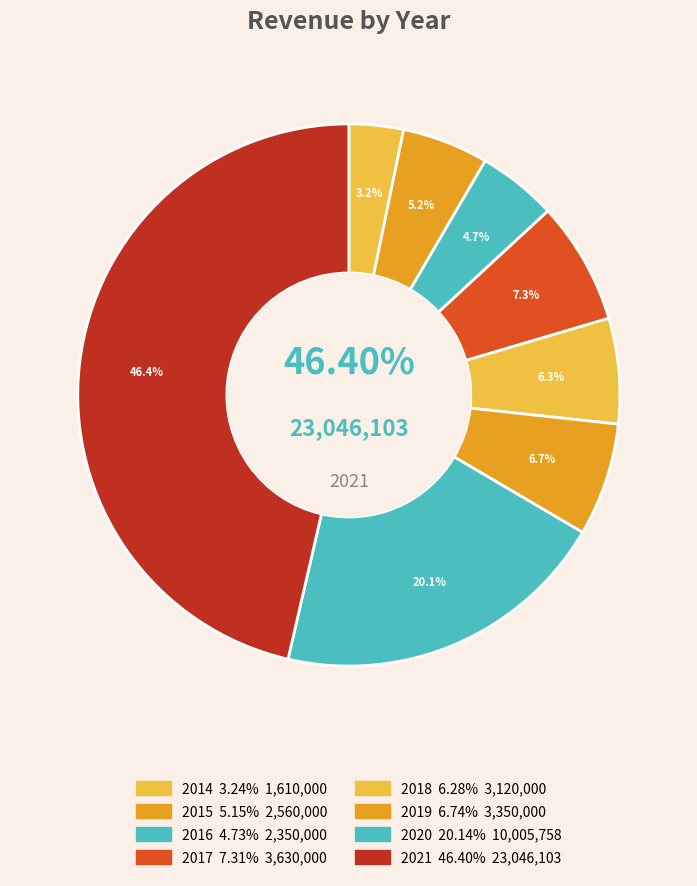

Rank the categories by value from highest to lowest.

2021, 2020, 2017, 2019, 2018, 2015, 2016, 2014